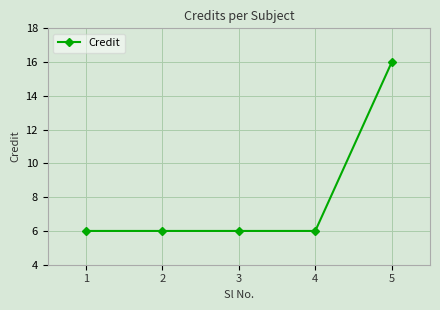

Is it true that the value at 2 is 6?

True